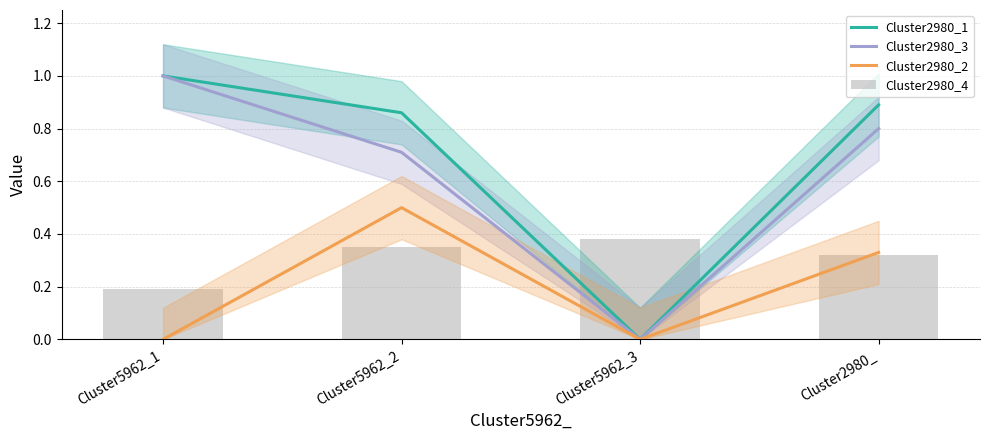

Is it true that Cluster2980_1 equals 1.0 at Cluster5962_1?

True